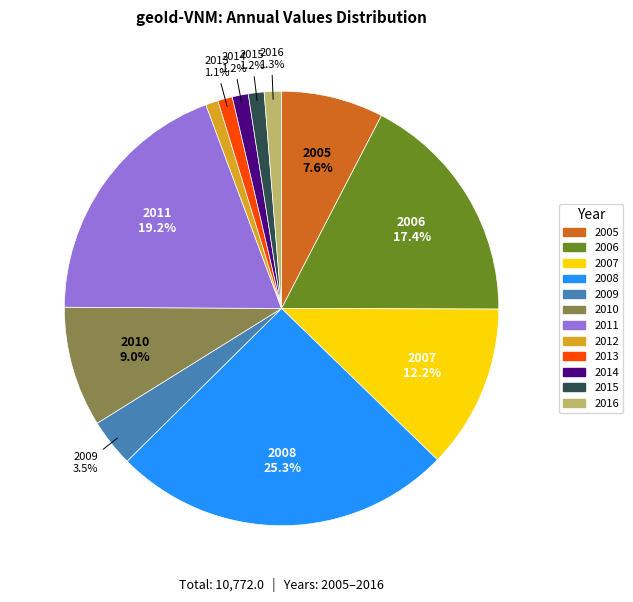

How many slices are in this pie chart?

12